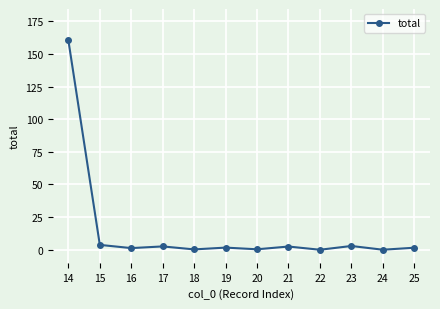

What is the average value?

14.8